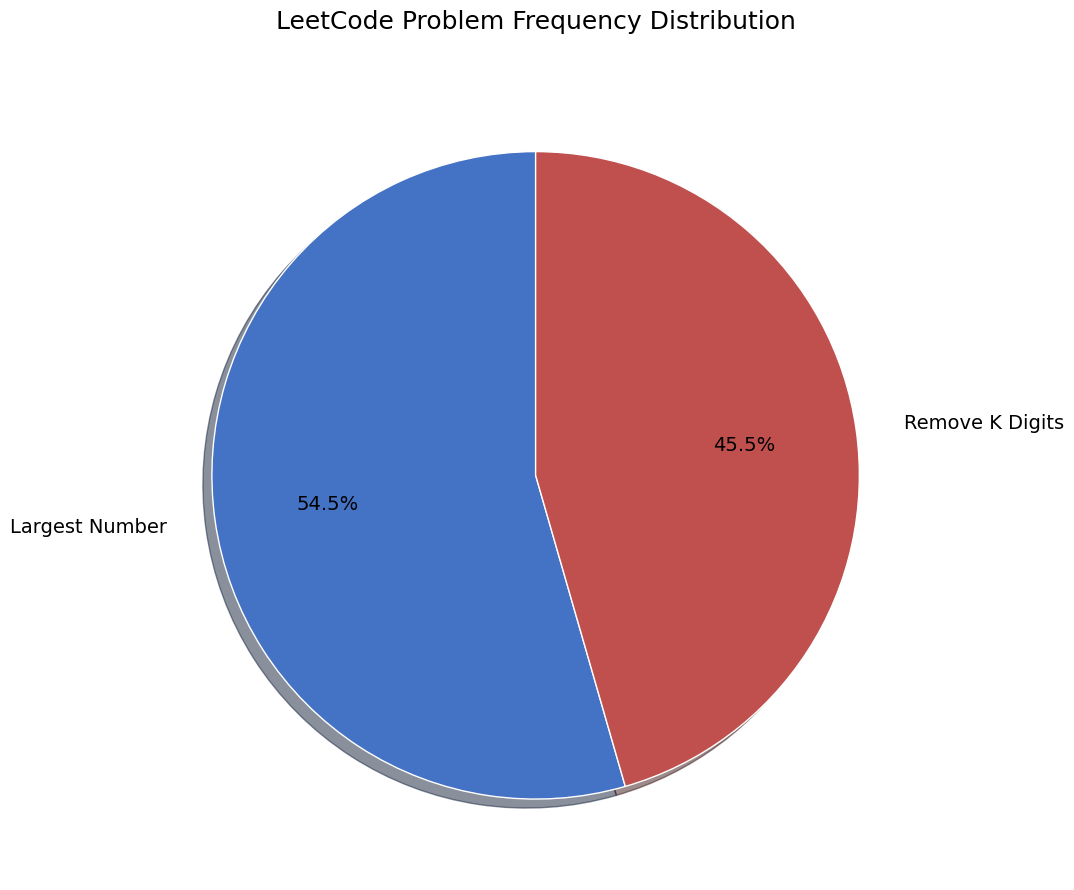

Which slice is the smallest?

Remove K Digits